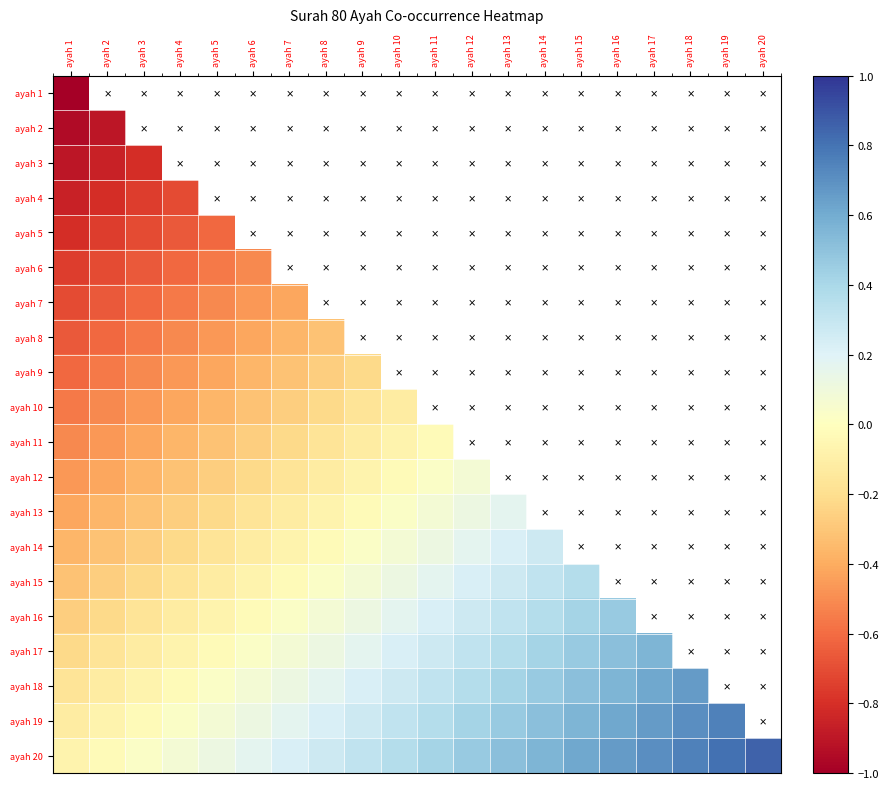

Is it true that ayah 14 equals -0.2 at ayah 6?

False